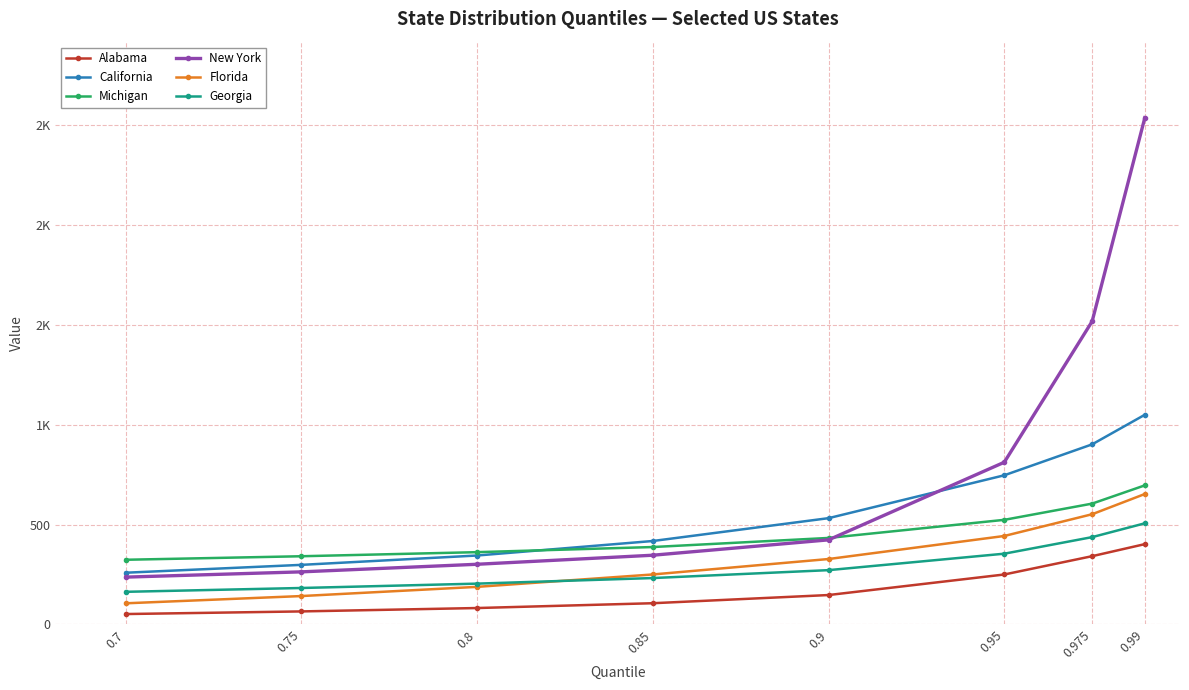

At which label does Alabama reach its peak?

0.99